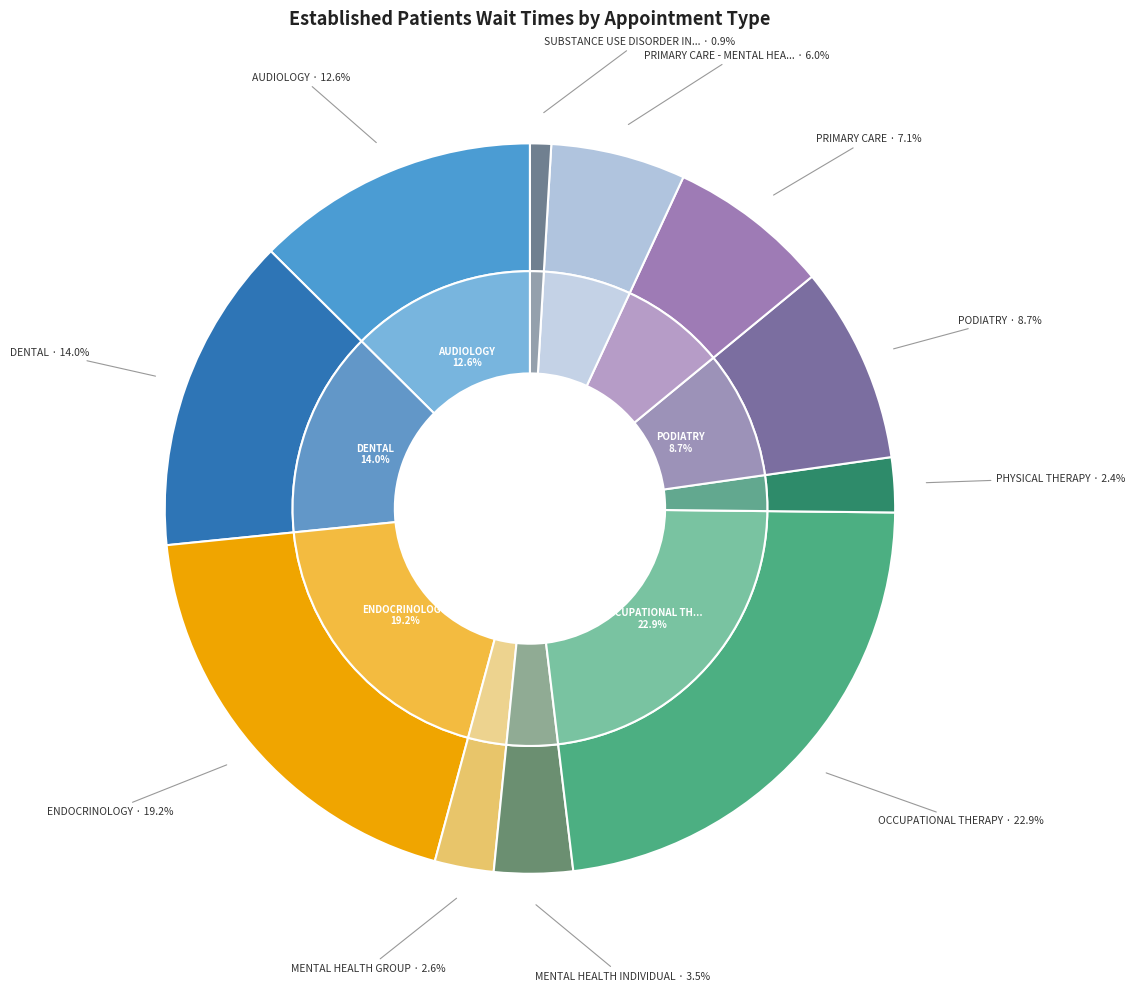

What percentage is the MENTAL HEALTH GROUP slice, to the nearest percent?

3%